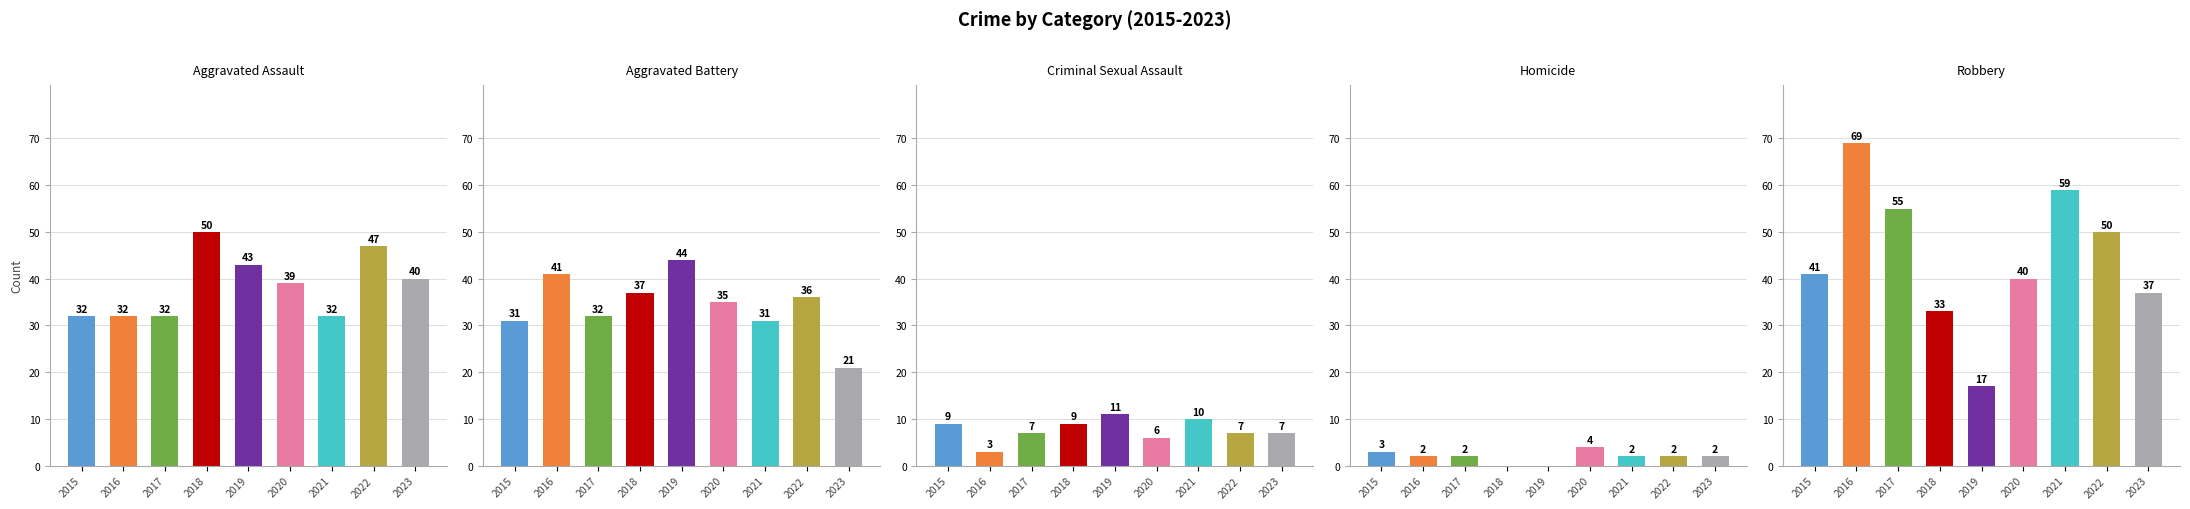

At which category is the sum across all series the highest?

2016